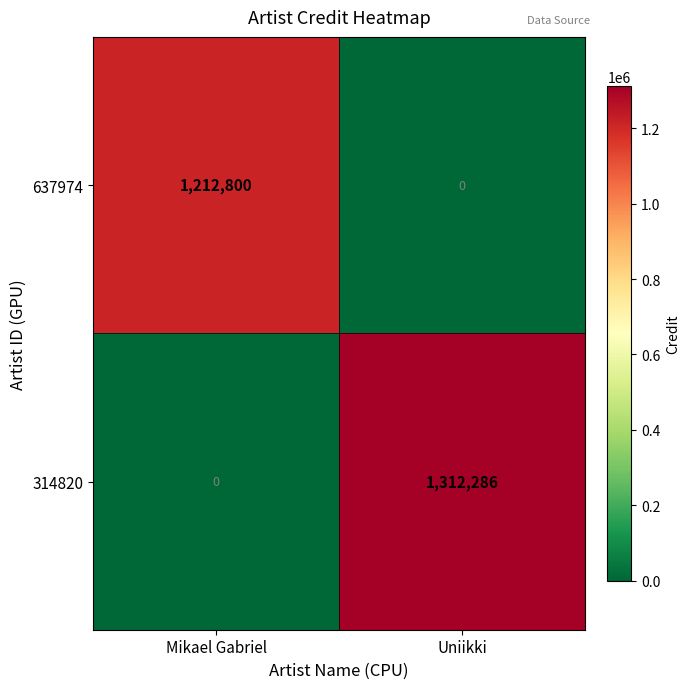

At which category is the sum across all series the highest?

Uniikki